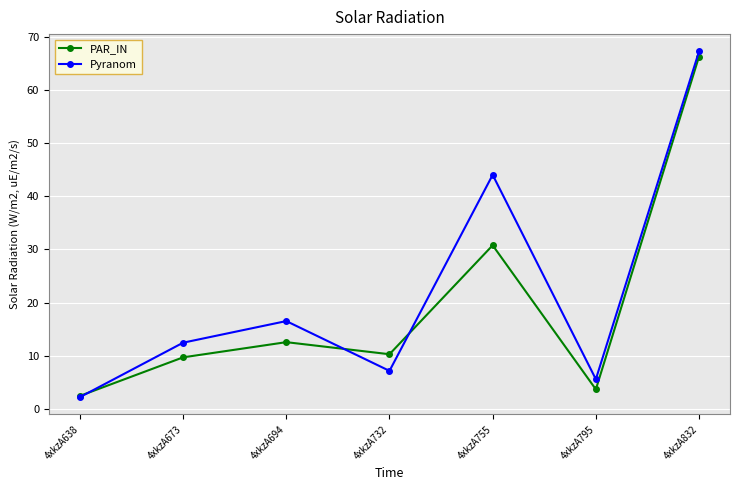

Which label corresponds to the largest value in the chart?

4xkzA832